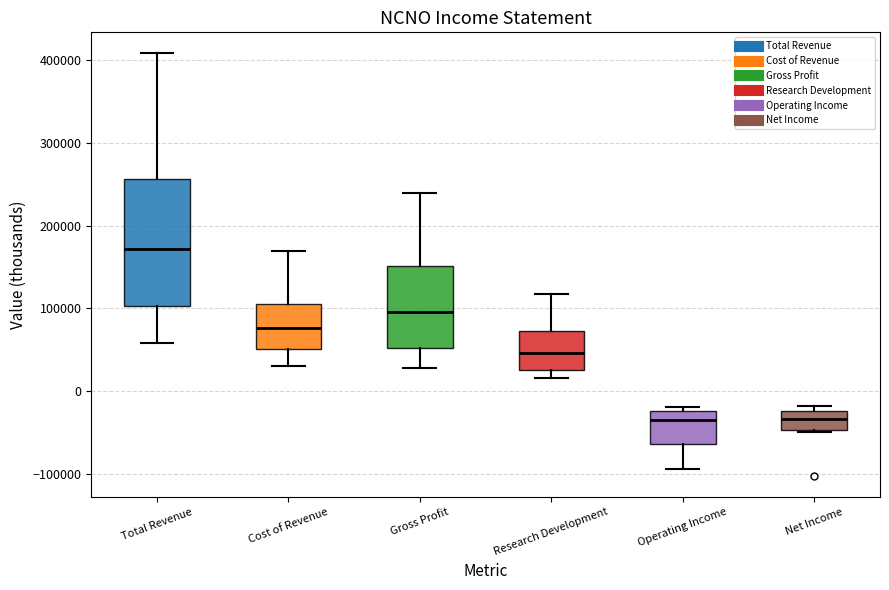

Reading left to right, read every box against the y-axis: the position of its median line, the range the box covers, and the ends of its whiskers. The values are not printed on the chart, so give them approximately, as read against the axis.

Total Revenue: median 170000, box 100000 to 260000, whiskers 60000 to 410000
Cost of Revenue: median 80000, box 50000 to 110000, whiskers 30000 to 170000
Gross Profit: median 100000, box 50000 to 150000, whiskers 30000 to 240000
Research Development: median 50000, box 20000 to 70000, whiskers 20000 (just below the box's lower edge) to 120000
Operating Income: median -40000, box -60000 to -20000, whiskers -90000 to -20000 (just above the box's upper edge)
Net Income: median -30000, box -50000 to -20000, whiskers -50000 to -20000 (just above the box's upper edge)